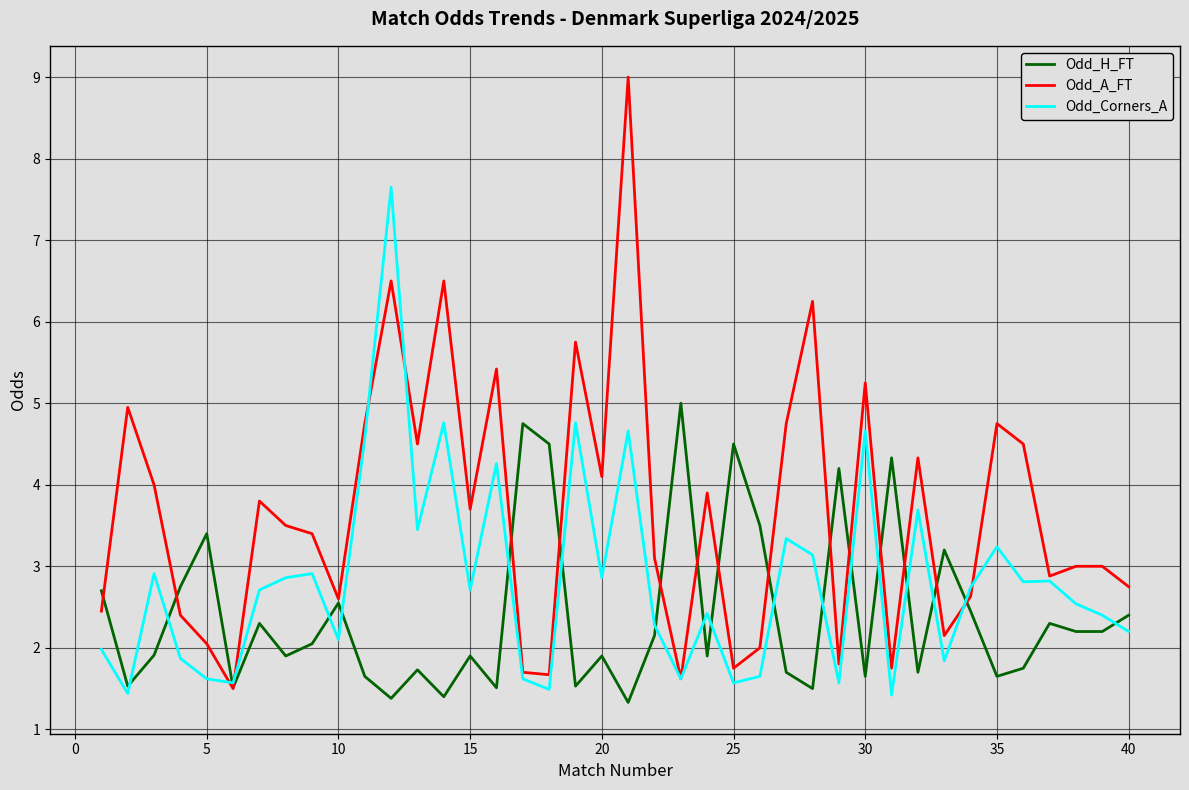

What is the smallest value displayed?

1.3